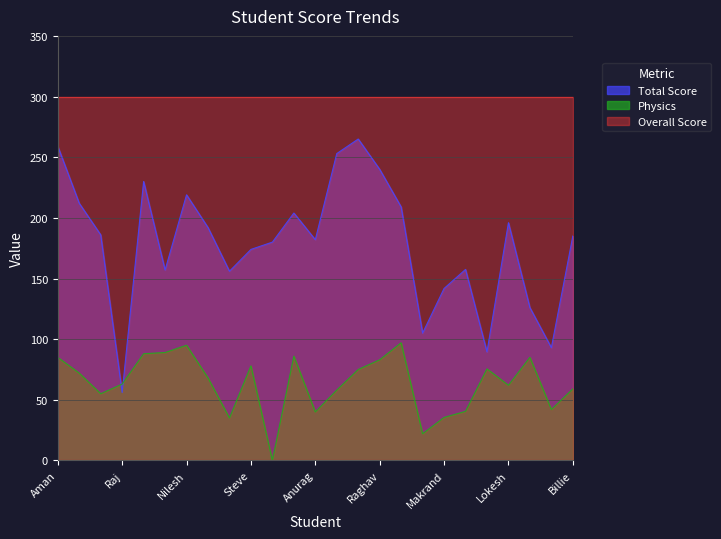

Is the value of Physics at Nilesh greater than the value of Total Score at Raghav?

No